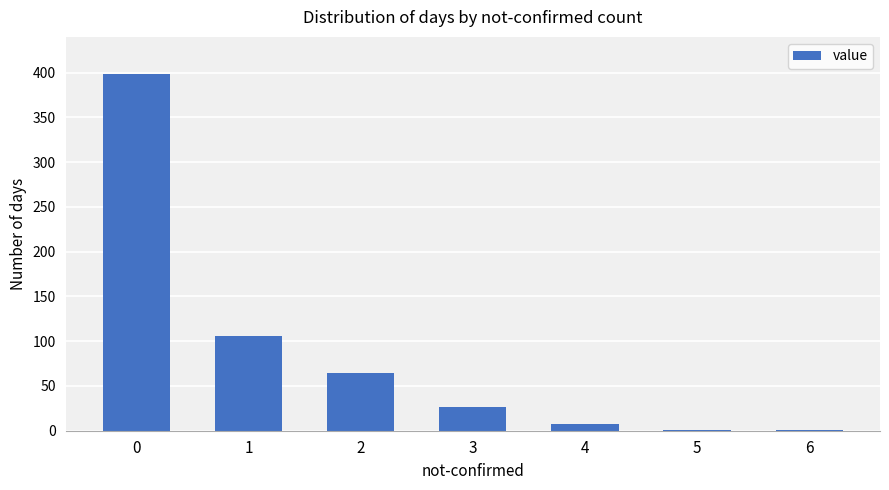

What is the sum of all values?

604